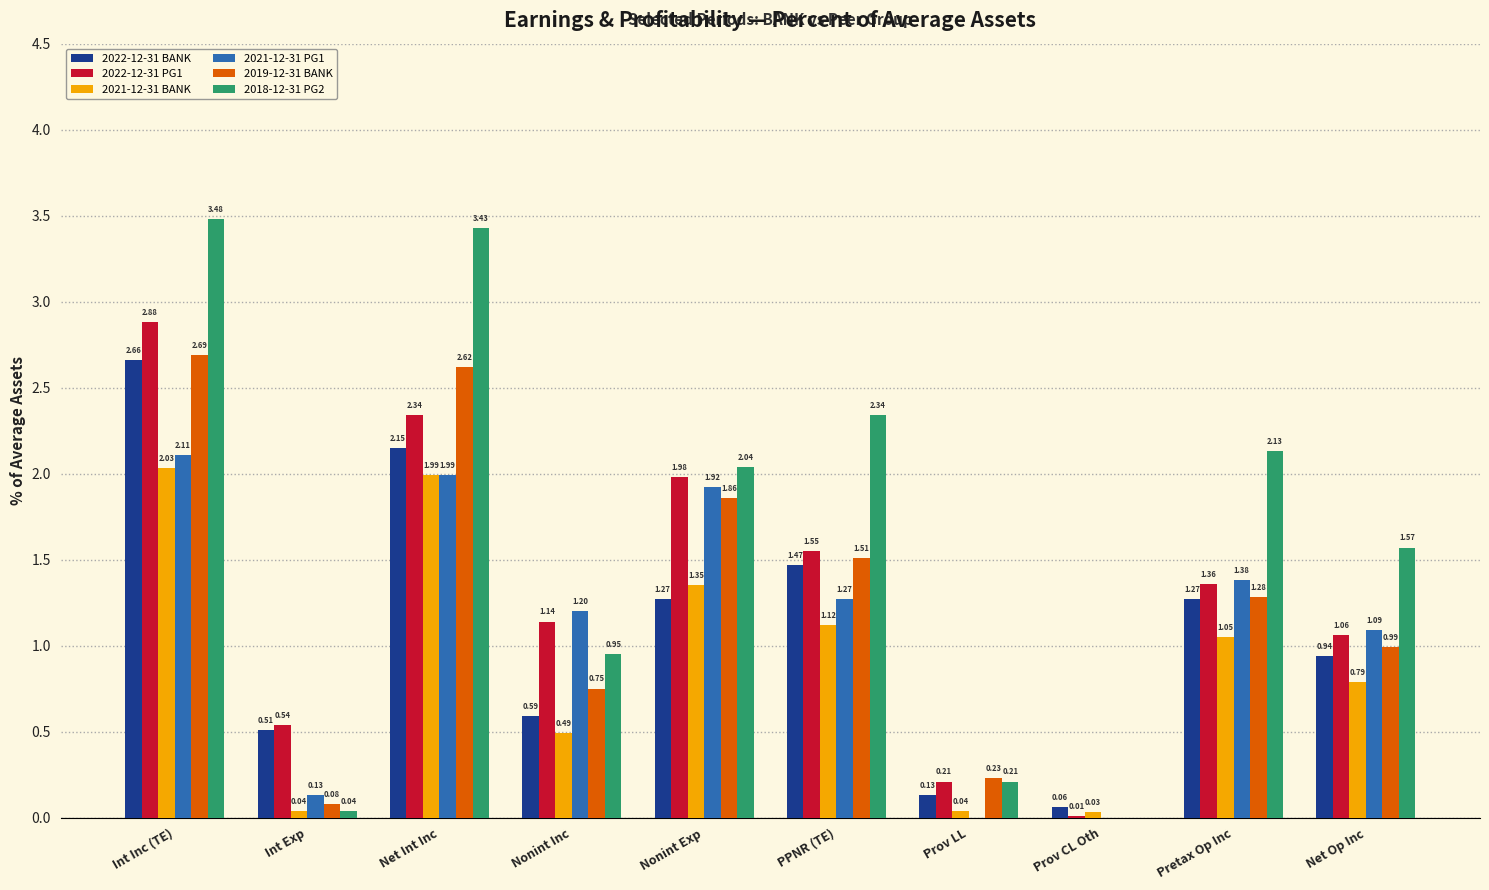

What is the total value across all series at Nonint Exp?

10.4